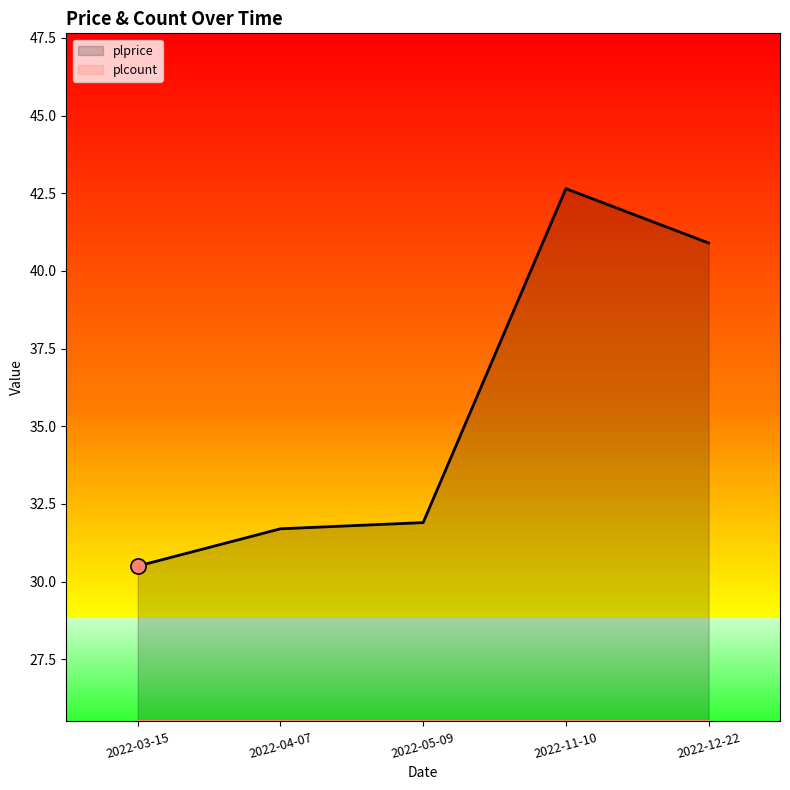

What is the change in value from 2022-05-09 to 2022-11-10?

+10.8